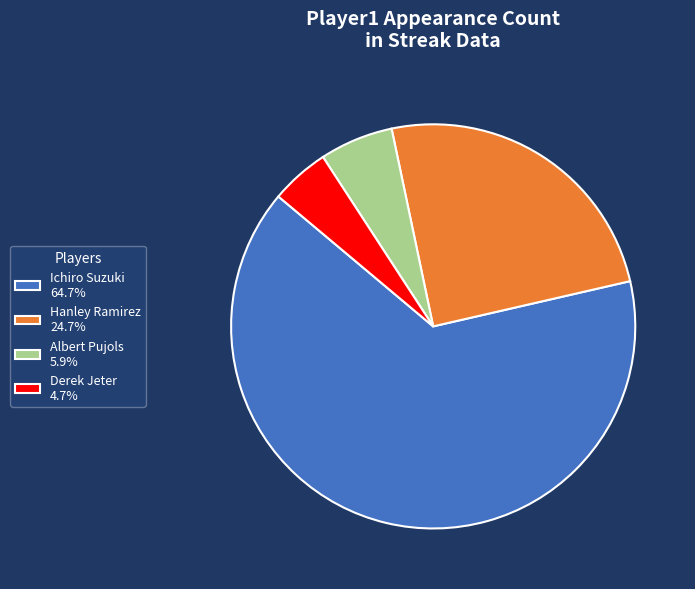

Do Ichiro Suzuki 64.7% and Albert Pujols 5.9% together represent more than half of the pie?

Yes